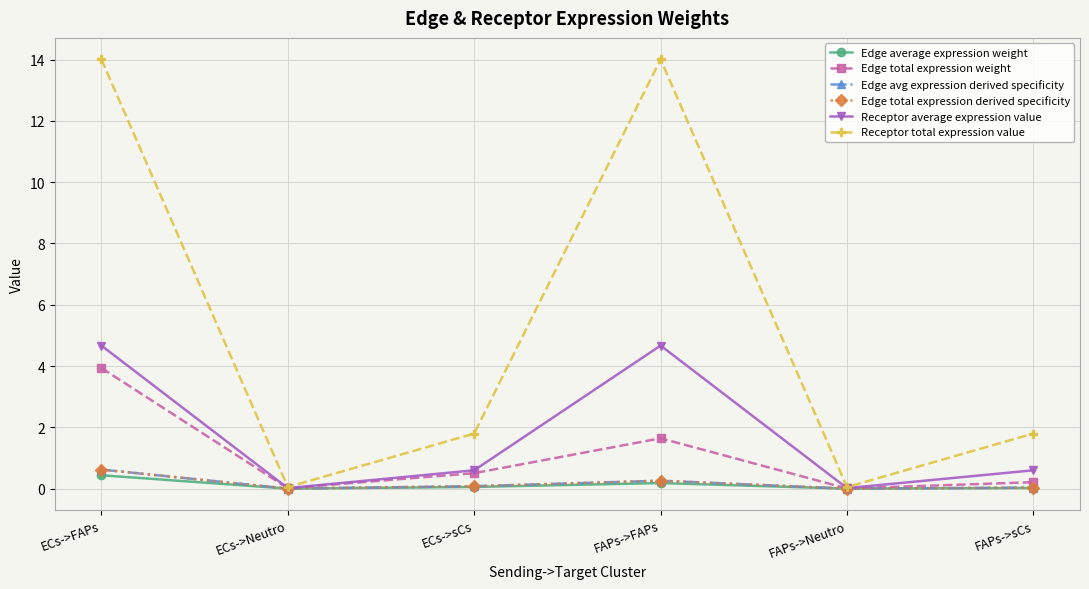

At which category does Receptor average expression value reach its first local peak?

FAPs->FAPs